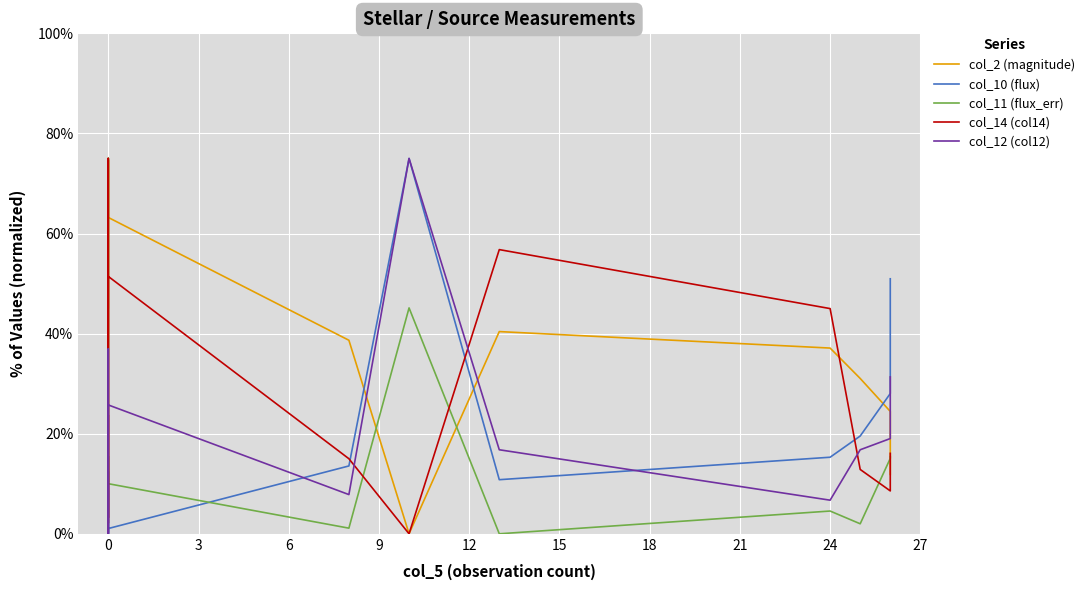

How many categories are shown in the chart?

14